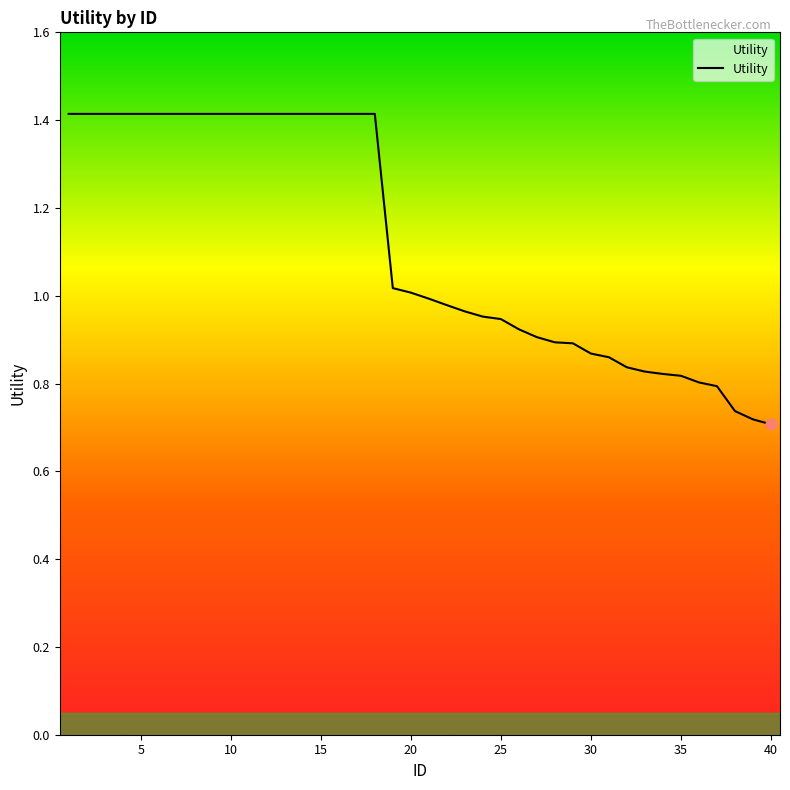

What is the greatest value displayed?

1.4